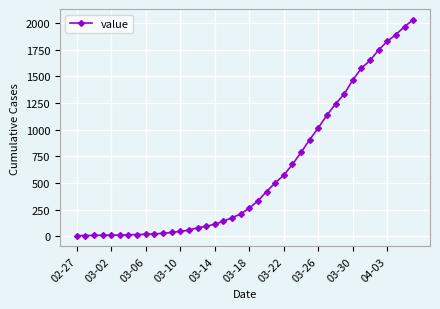

What is the maximum value shown in the chart?

2030